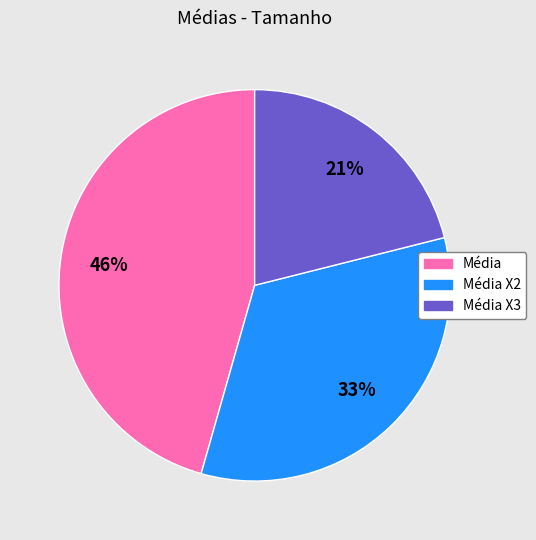

Combined, do Média X3 and Média X2 account for over 50%?

Yes